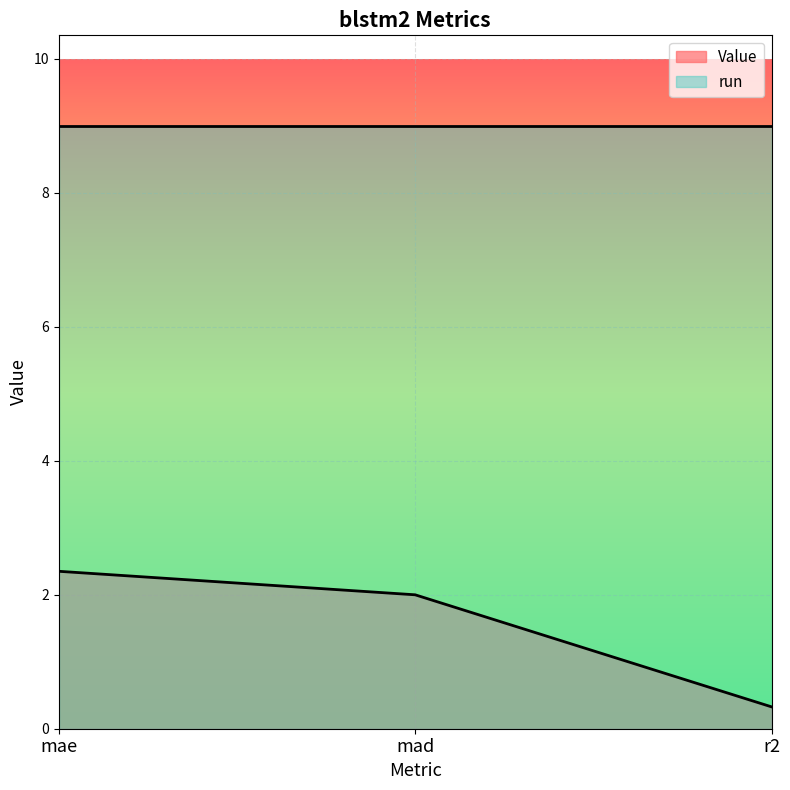

The chart shows a value of 3.9 at mae. True or false?

False